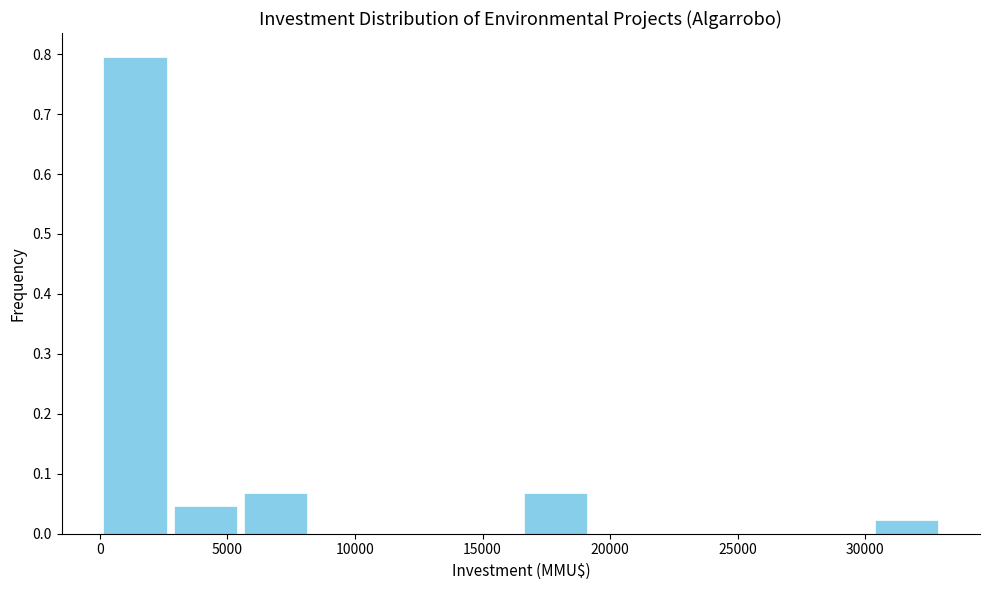

Reading left to right, list every bar in this chart as the range it spans on the x-axis followed by its height. Neither the bar edges nor the heights are printed on the chart, so give them approximately, as read against the axes.

0 to 2750: 0.80
2750 to 5500: 0.05
5500 to 8250: 0.07
8250 to 11000: 0
11000 to 13750: 0
13750 to 16500: 0
16500 to 19250: 0.07
19250 to 22000: 0
22000 to 24750: 0
24750 to 27500: 0
27500 to 30250: 0
30250 to 33000: 0.02